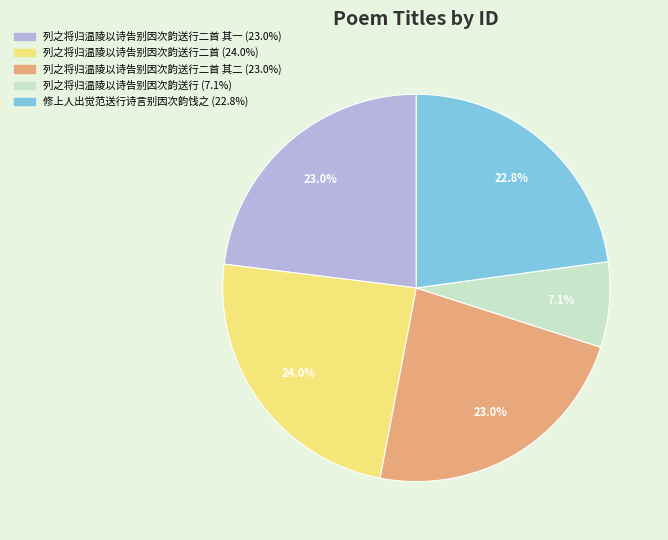

Is there a majority slice in this chart?

No